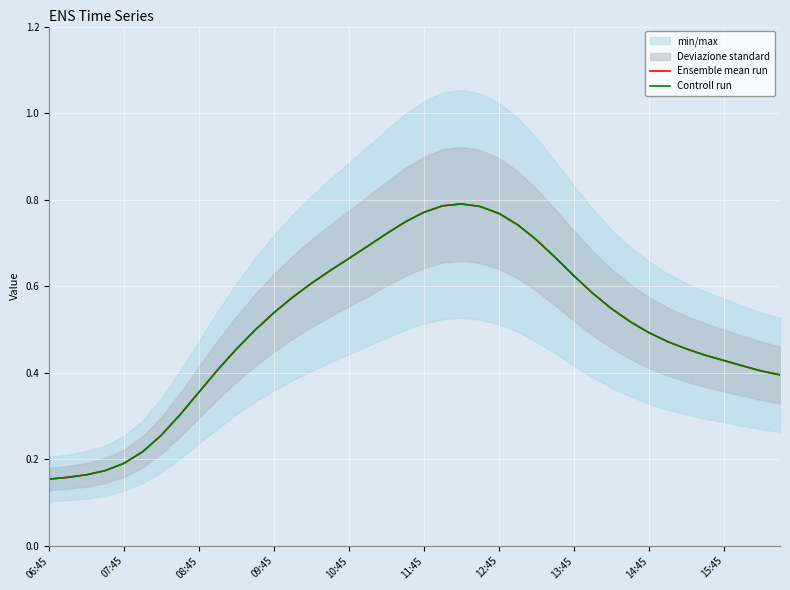

The Controll run series shows 0.8 at 11:45. True or false?

True